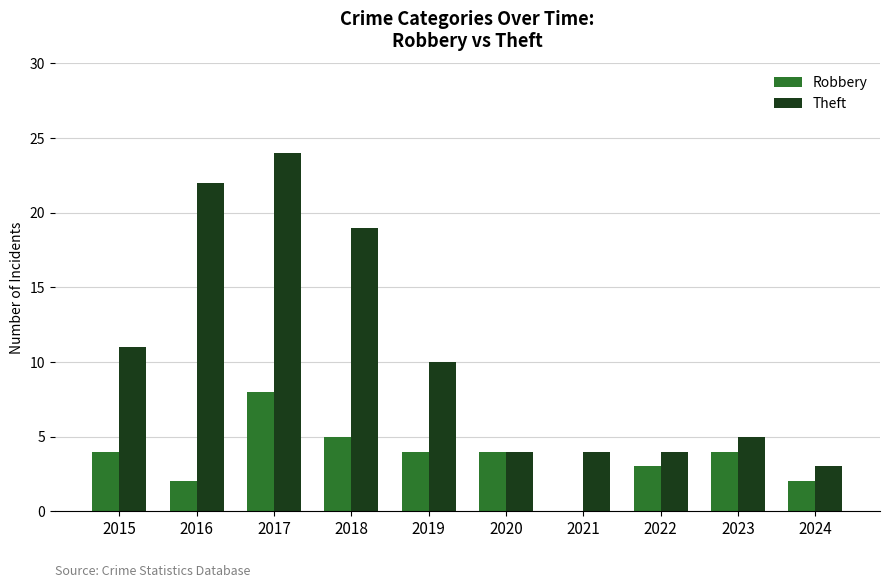

At which category is the sum across all series the highest?

2017